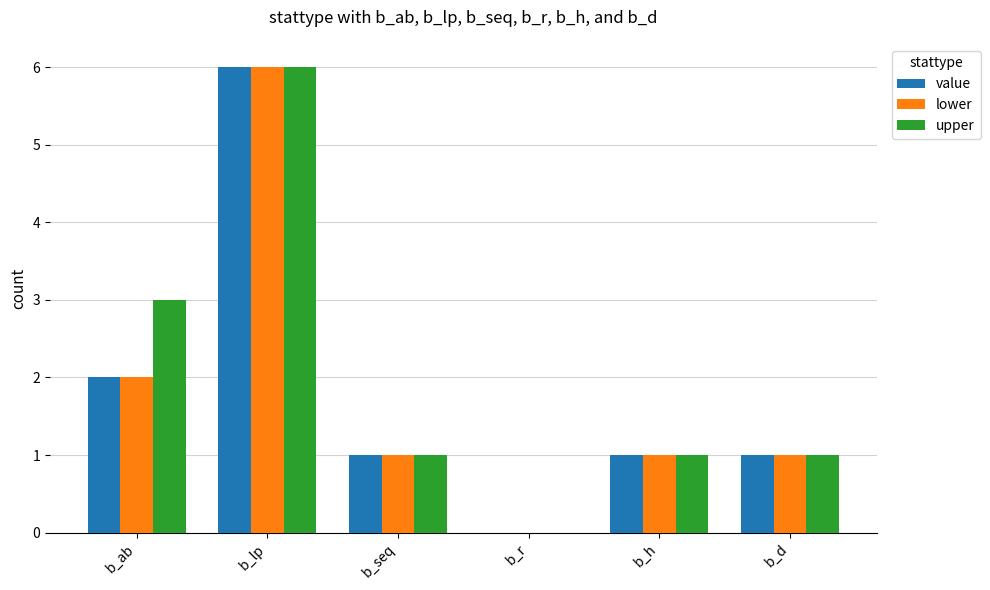

What is the average value of the upper series?

2